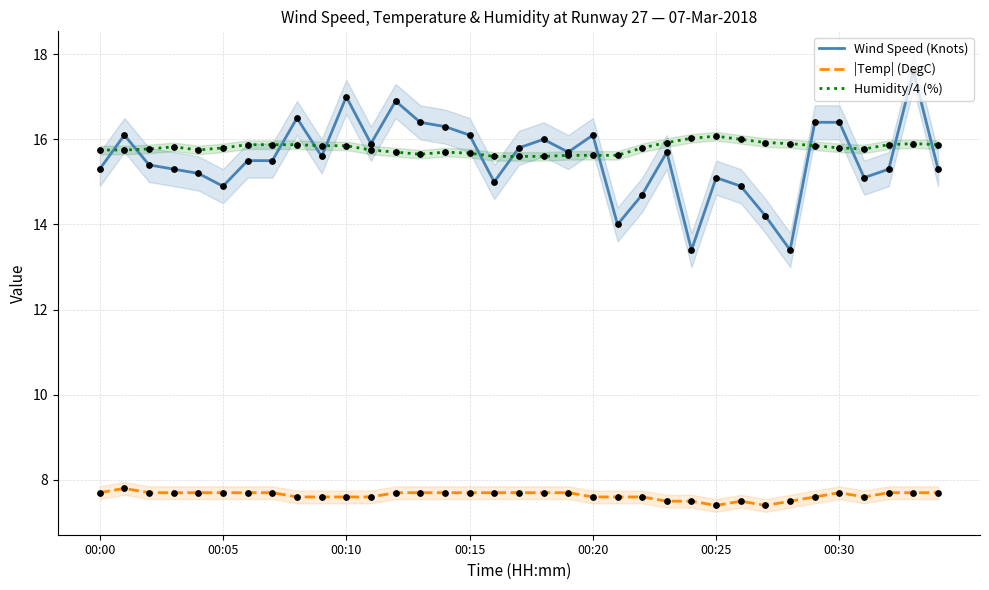

Is the value of |Temp| (DegC) at 8 greater than the value of Humidity/4 (%) at 9?

No